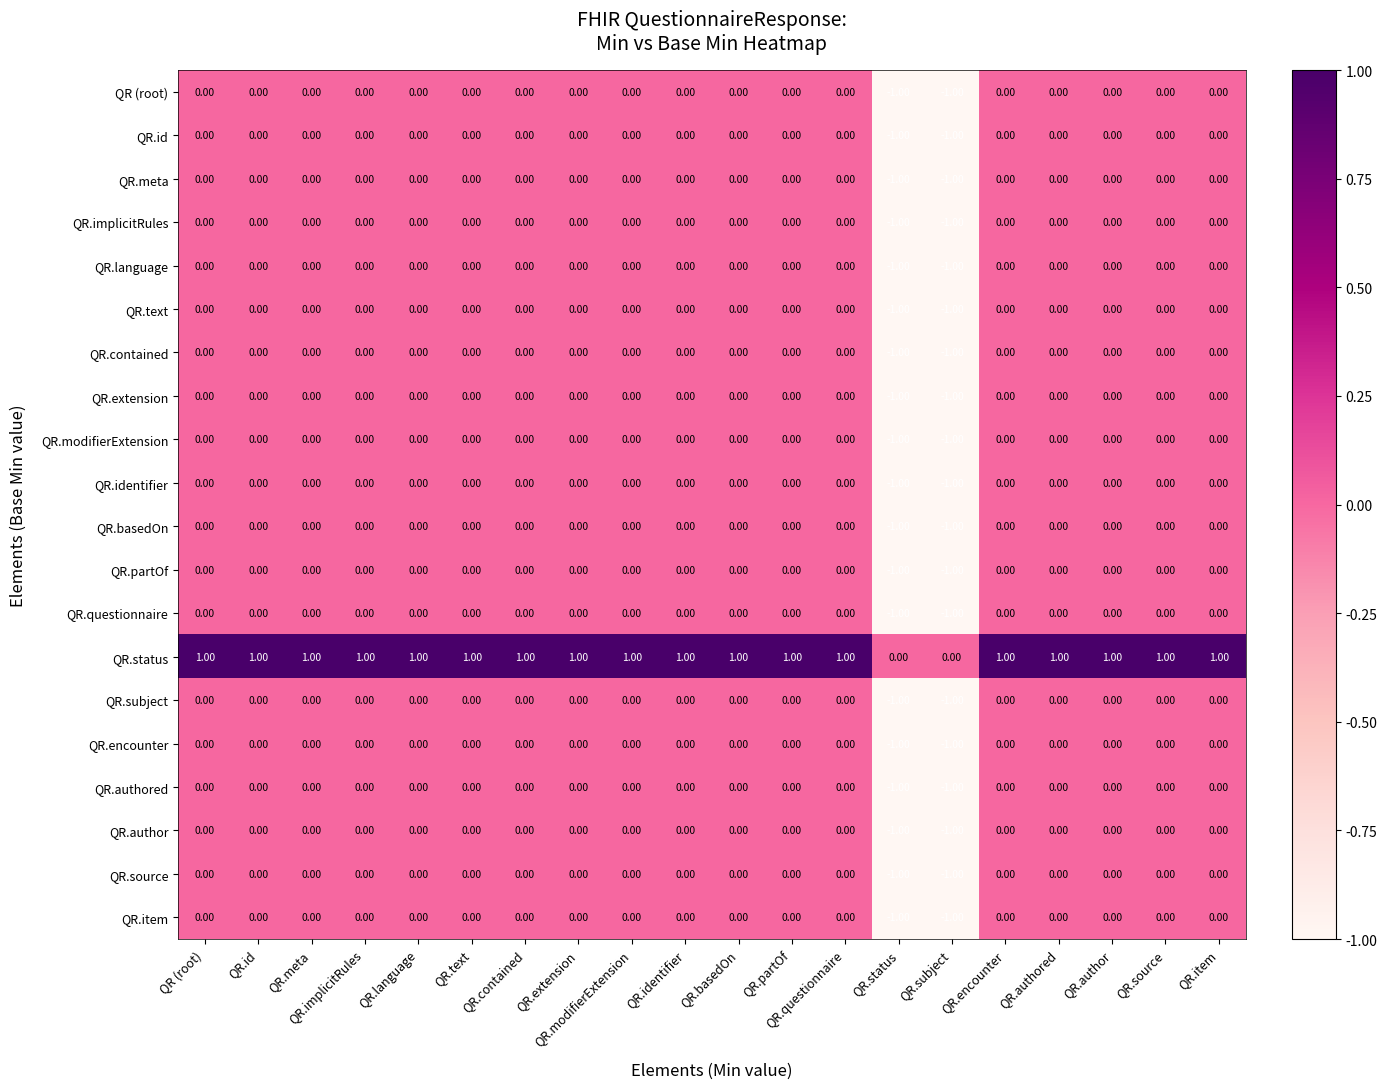

Count the number of categories in the chart.

20